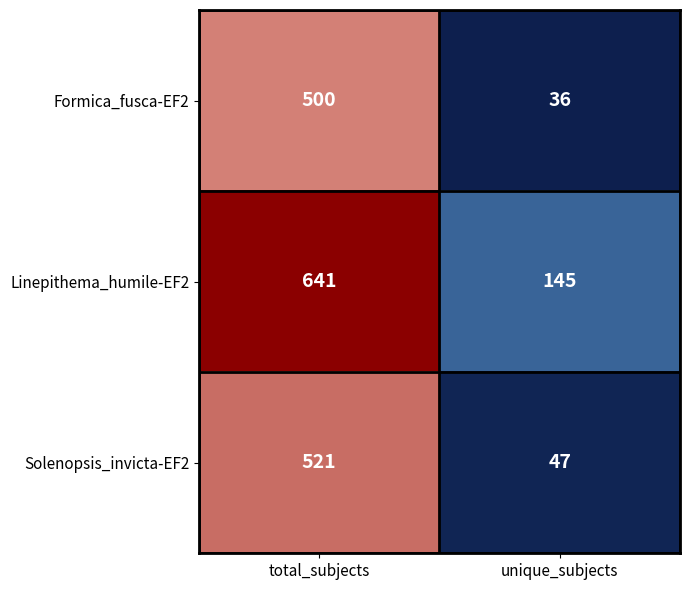

What is the maximum value shown in the chart?

641